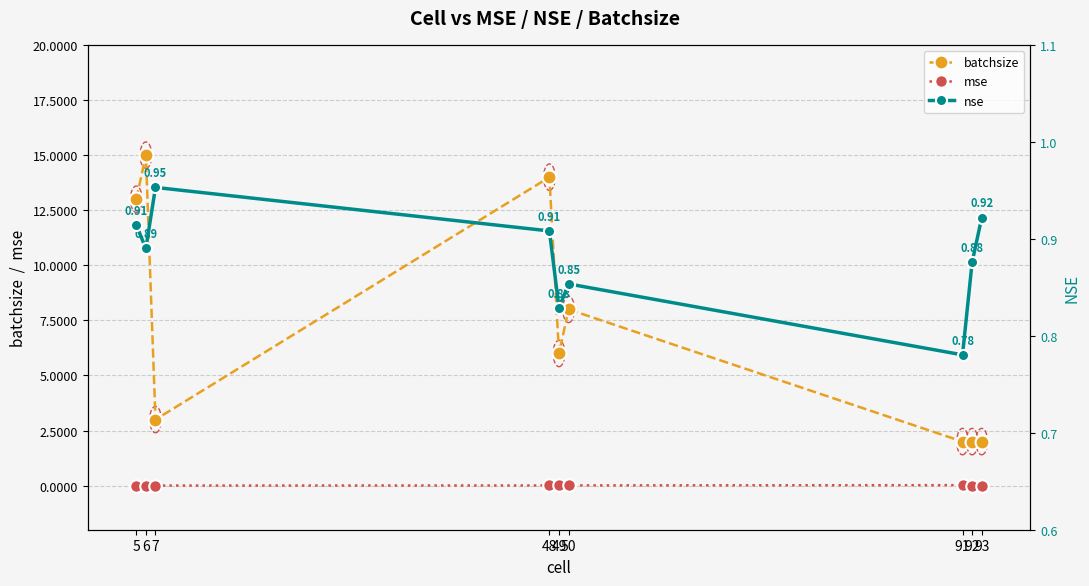

Reading right to left, transcribe all the data shown in this chart.

batchsize: 93=2.0	92=2.0	91=2.0	50=8.0	49=6.0	48=14.0	7=3.0	6=15.0	5=13.0
mse: 93=0.0	92=0.0	91=0.0	50=0.0	49=0.0	48=0.0	7=0.0	6=0.0	5=0.0
nse: 93=0.9	92=0.9	91=0.8	50=0.9	49=0.8	48=0.9	7=1.0	6=0.9	5=0.9